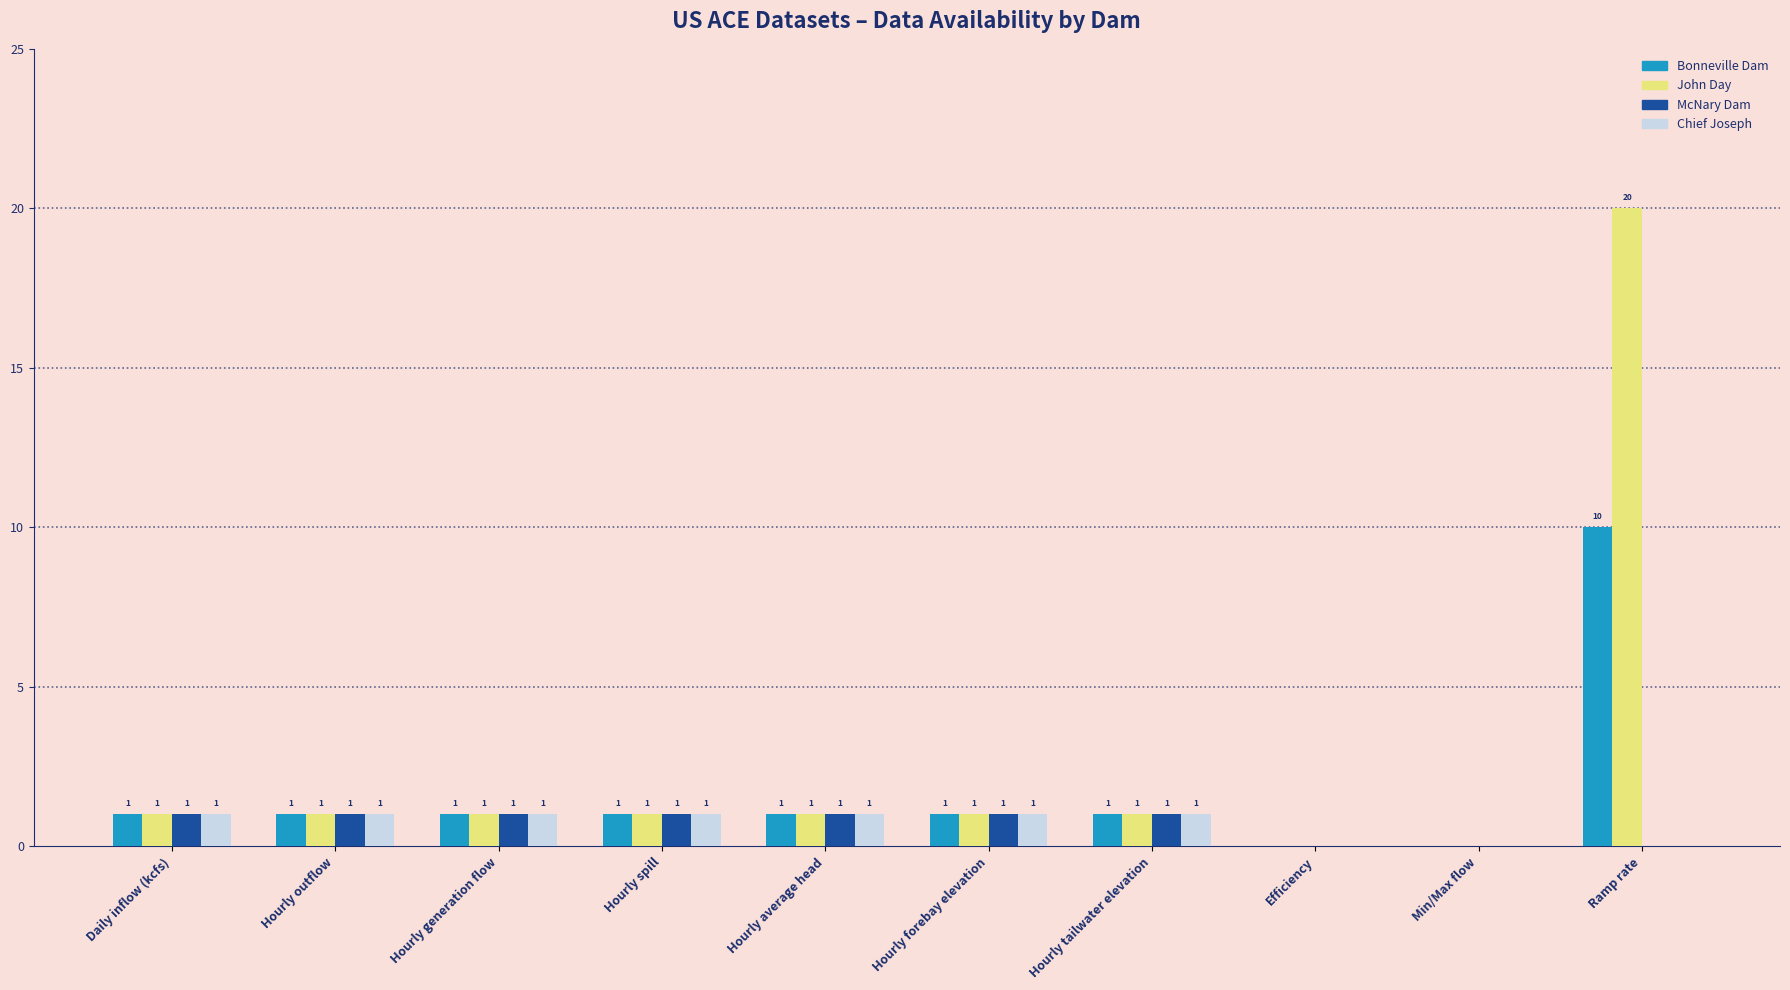

True or false: Bonneville Dam has a value of 1 at Hourly forebay elevation.

True